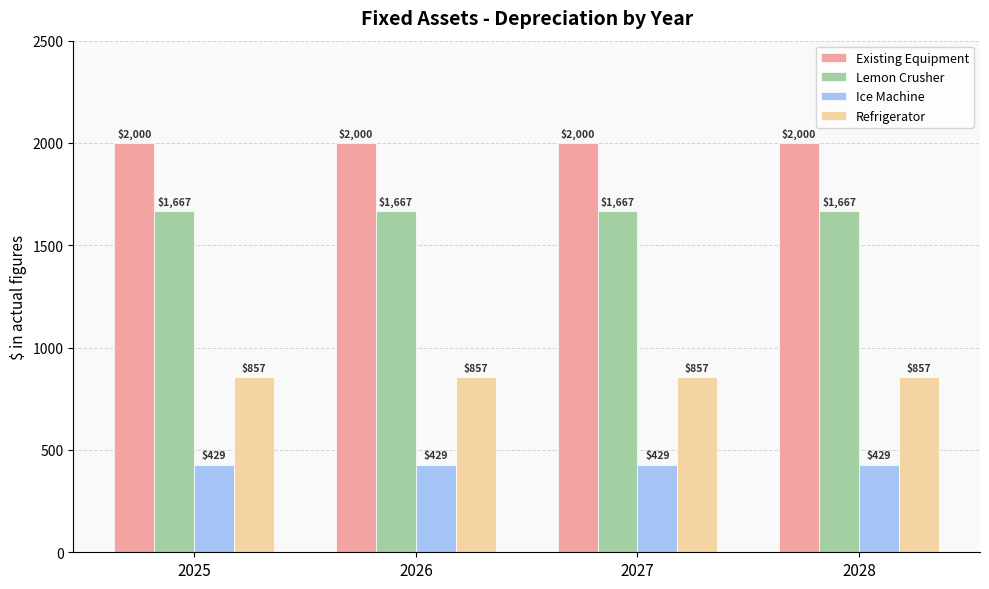

What is the average value of the Existing Equipment series?

2000.0